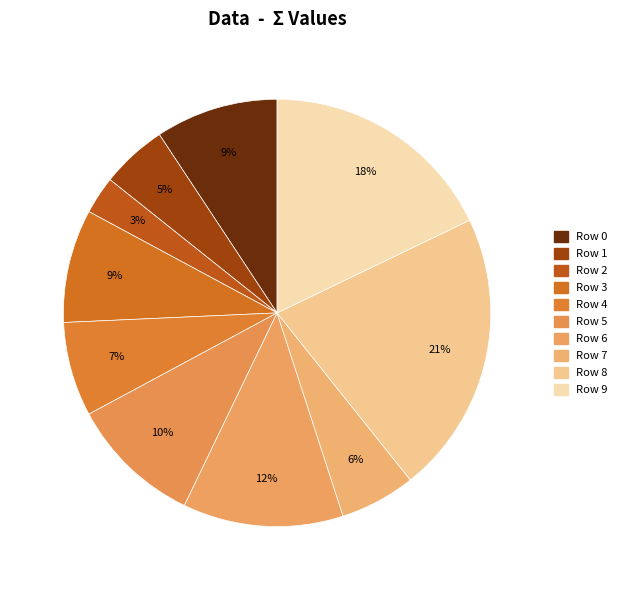

How many slices are in this pie chart?

10